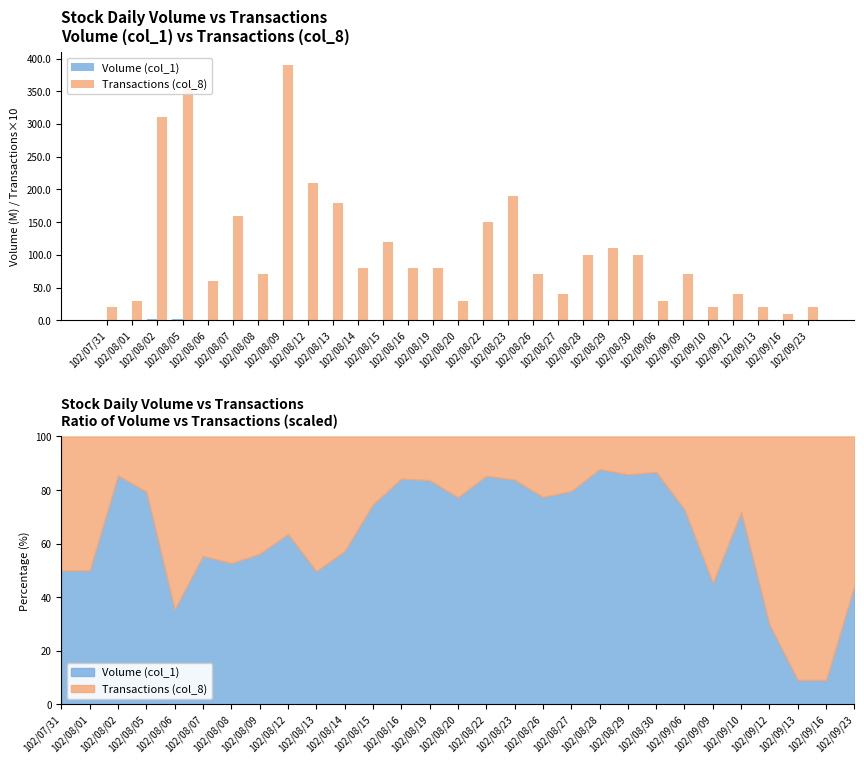

The value of Transactions (col_8) at 102/08/05 is 360.0. True or false?

True